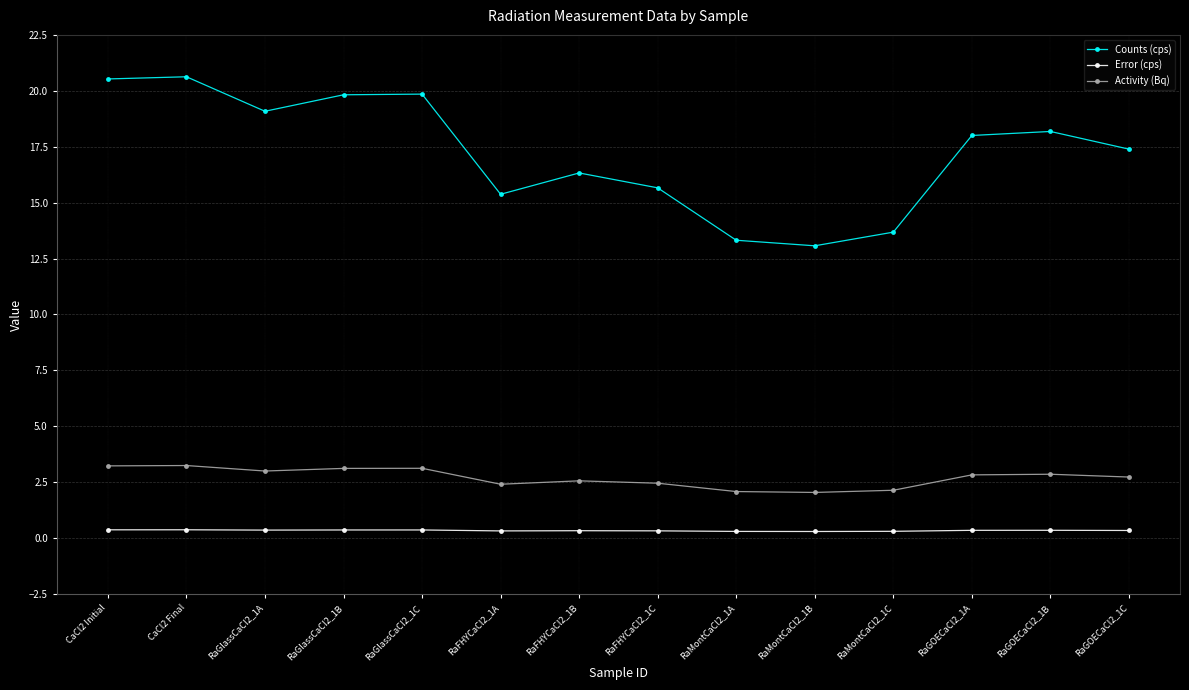

What is the label of the 2nd point from the right?

RaGOECaCl2_1B